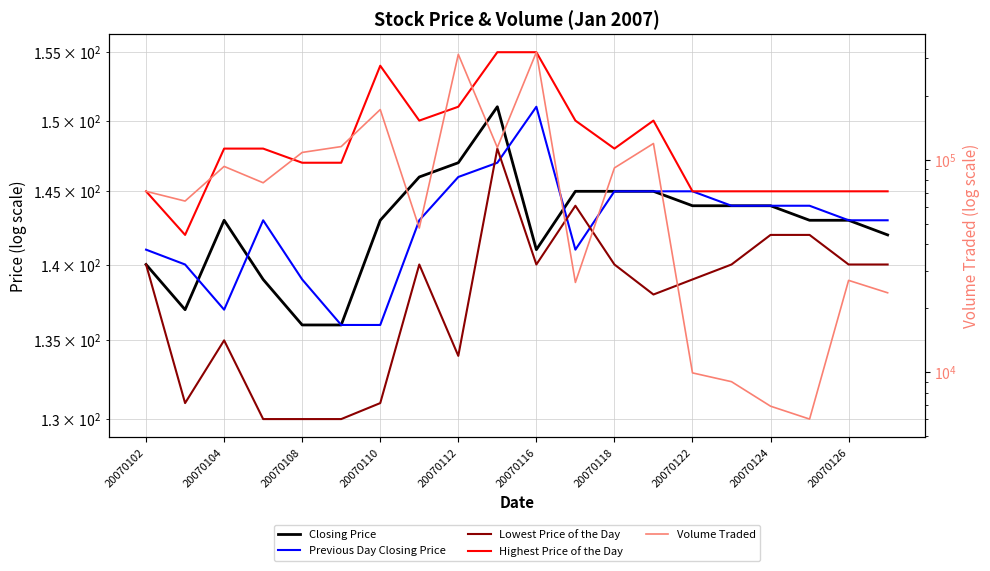

True or false: Lowest Price of the Day has more than 2 interior local peaks.

True